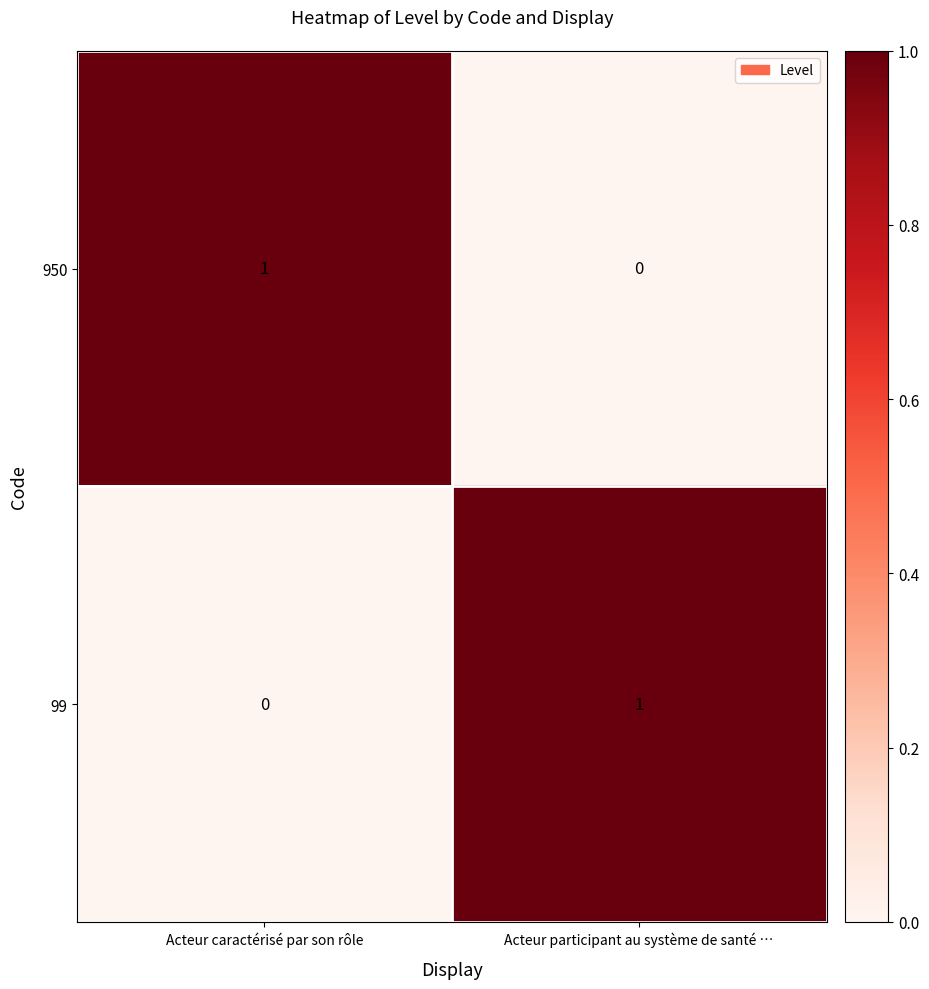

The 99 series shows 0 at Acteur caractérisé par son rôle. True or false?

True